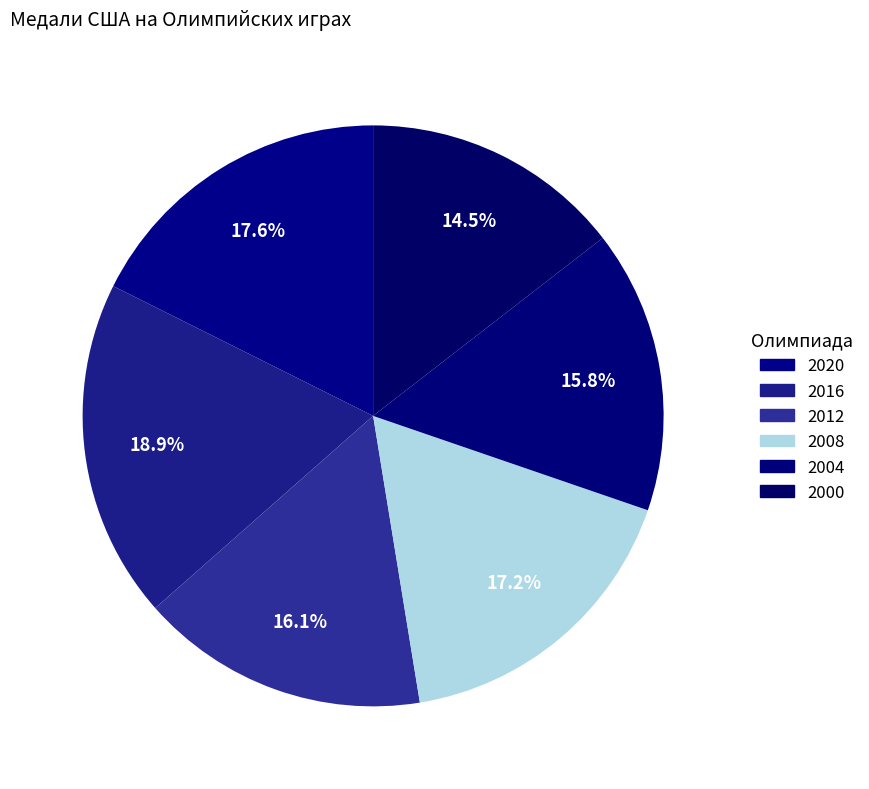

Is it true that 2004 is 16% of the pie?

True